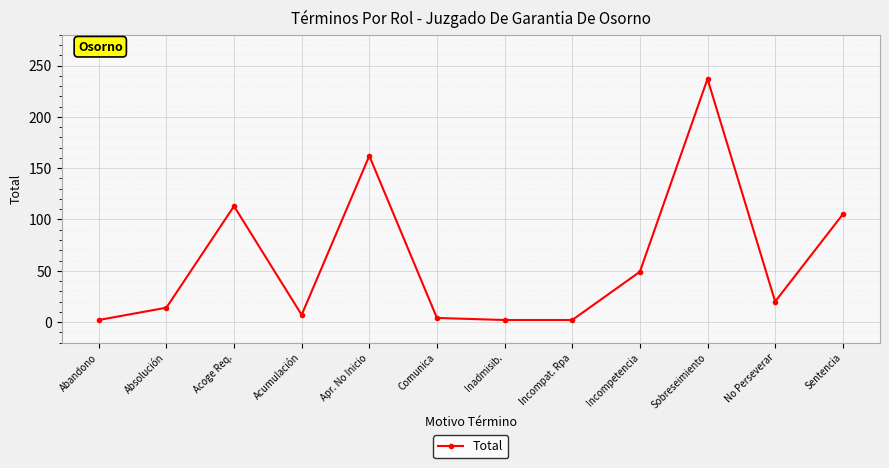

What is the sum of the values at No Perseverar and Apr. No Inicio?

182